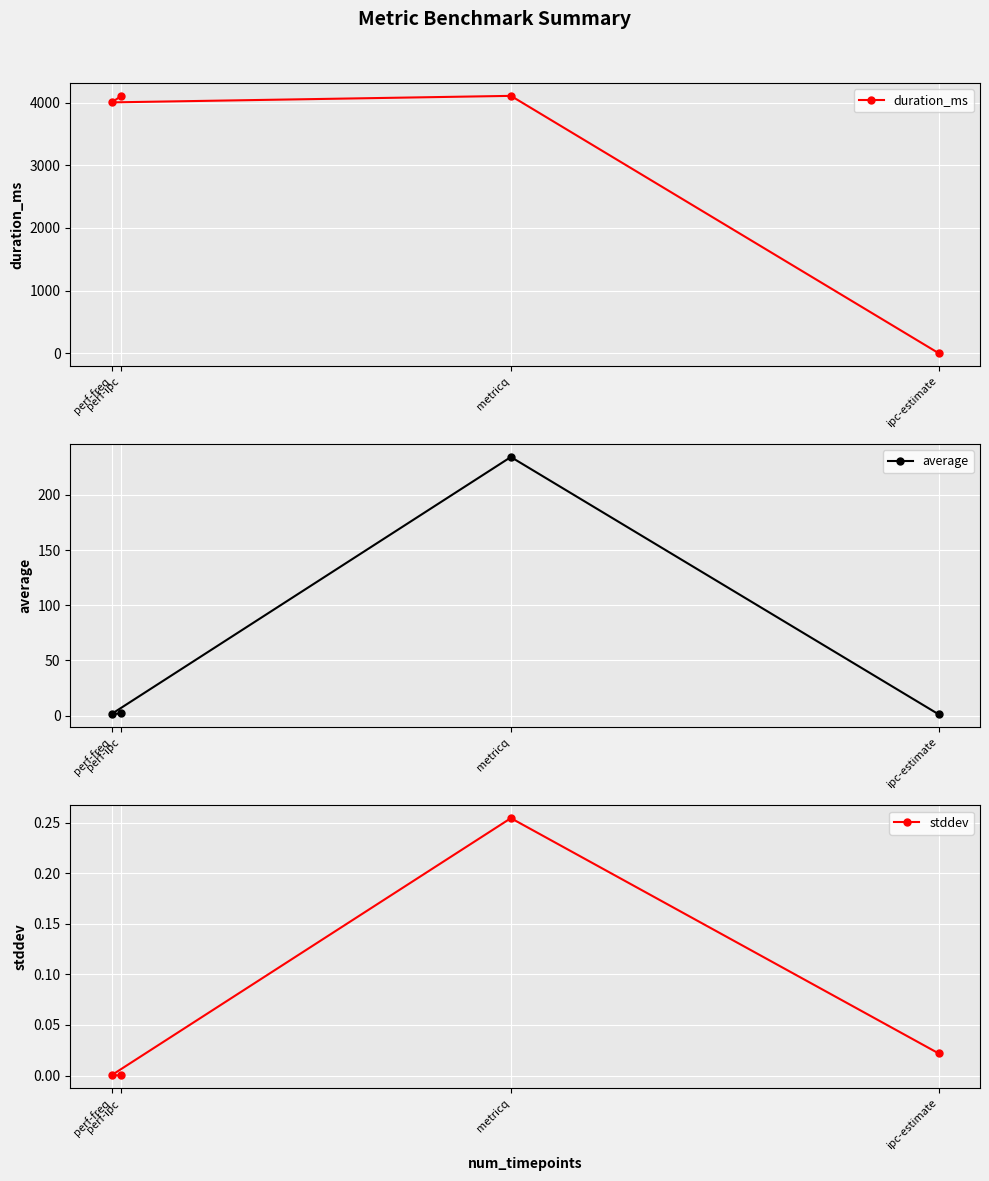

Reading left to right, what are all the values shown in this chart?

duration_ms: ipc-estimate=0.0	metricq=4106.0	perf-freq=4002.0	perf-ipc=4102.0
average: ipc-estimate=1.2	metricq=234.3	perf-freq=1.5	perf-ipc=2.0
stddev: ipc-estimate=0.0	metricq=0.3	perf-freq=0.0	perf-ipc=0.0